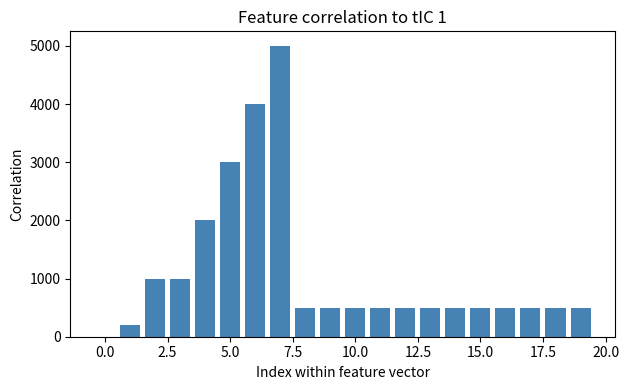

What is the maximum value shown in the chart?

5000